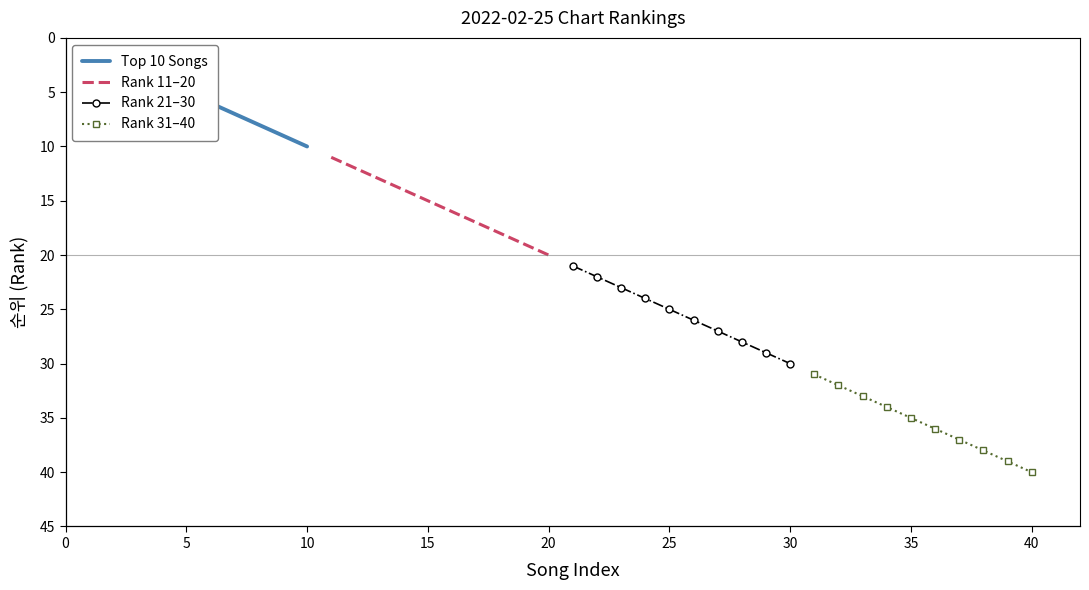

True or false: Rank 31–40 and Rank 21–30 intersect in this chart.

False